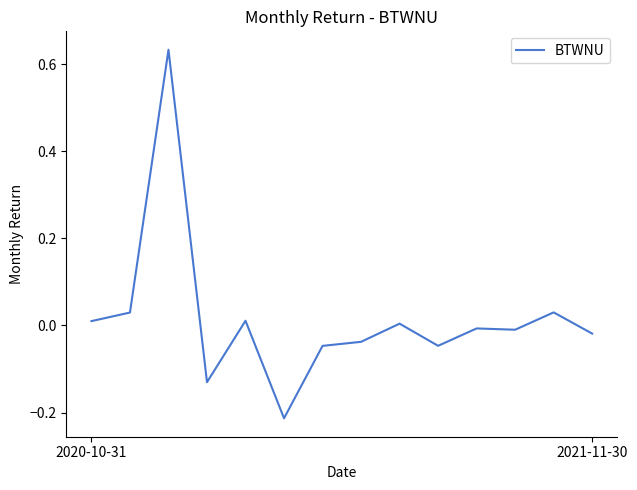

True or false: the data has more than 2 interior local peaks.

True